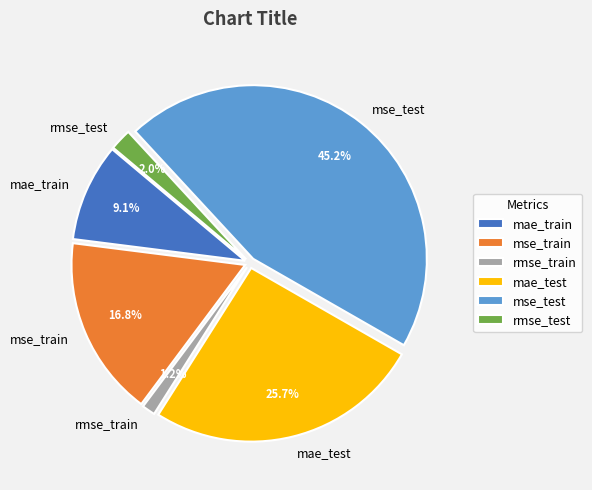

What percentage is NOT represented by mae_train?

90.9%